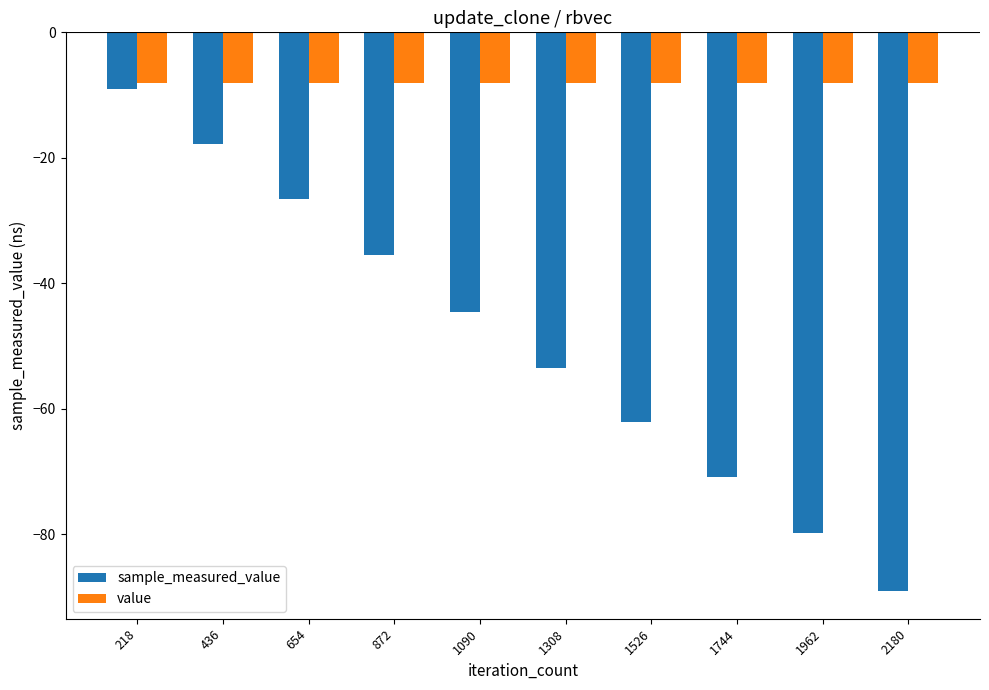

Reading right to left, what are all the values shown in this chart?

sample_measured_value: 2180=-89.0	1962=-79.8	1744=-70.9	1526=-62.1	1308=-53.5	1090=-44.6	872=-35.5	654=-26.6	436=-17.8	218=-9.0
value: 2180=-8.0	1962=-8.0	1744=-8.0	1526=-8.0	1308=-8.0	1090=-8.0	872=-8.0	654=-8.0	436=-8.0	218=-8.0